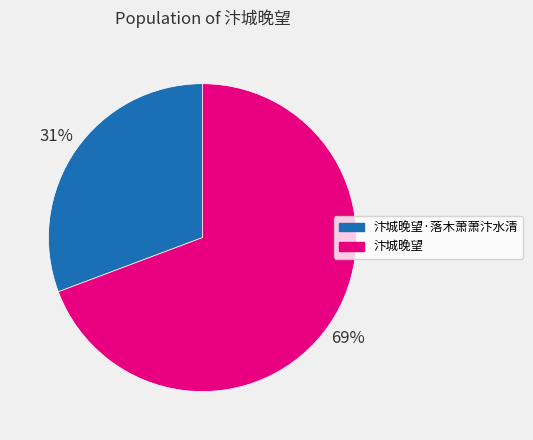

Rank the categories by value from lowest to highest.

汴城晚望·落木萧萧汴水清, 汴城晚望